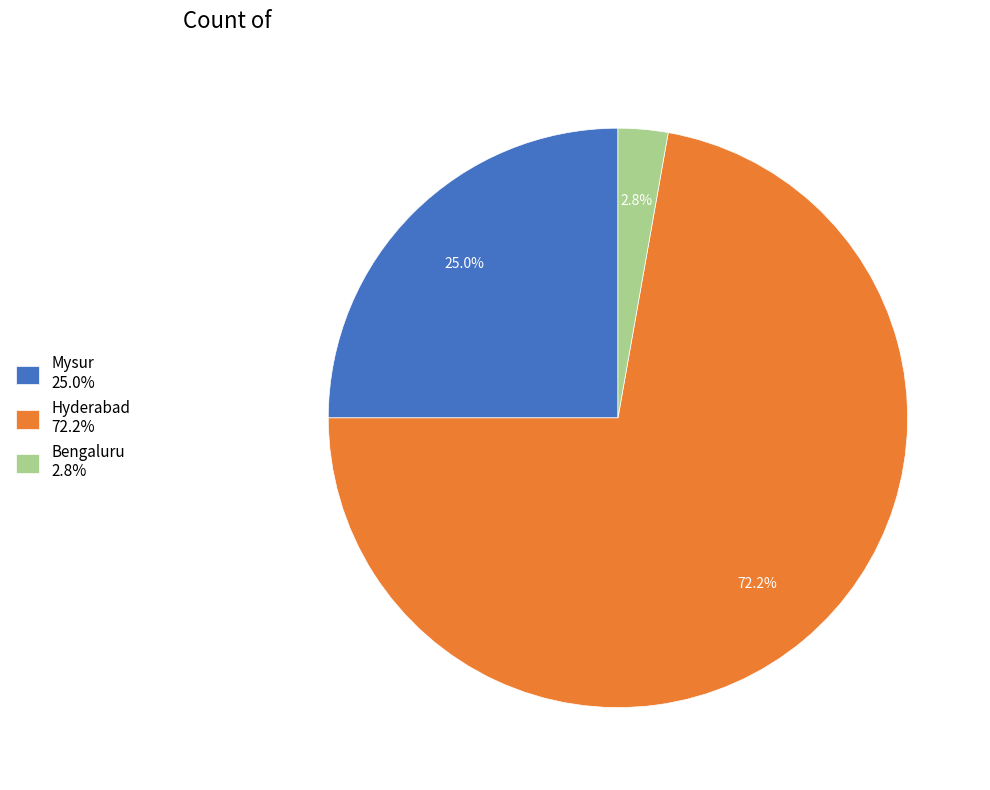

Approximately how many times larger is the value at Bengaluru compared to Mysur?

0.1